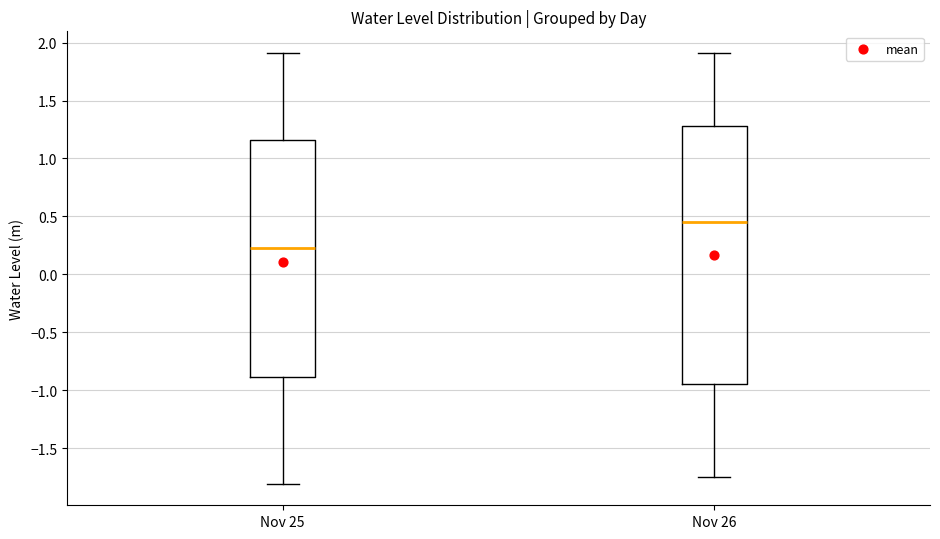

Comparing the boxes themselves (not the whiskers), which one is the tallest?

Nov 26